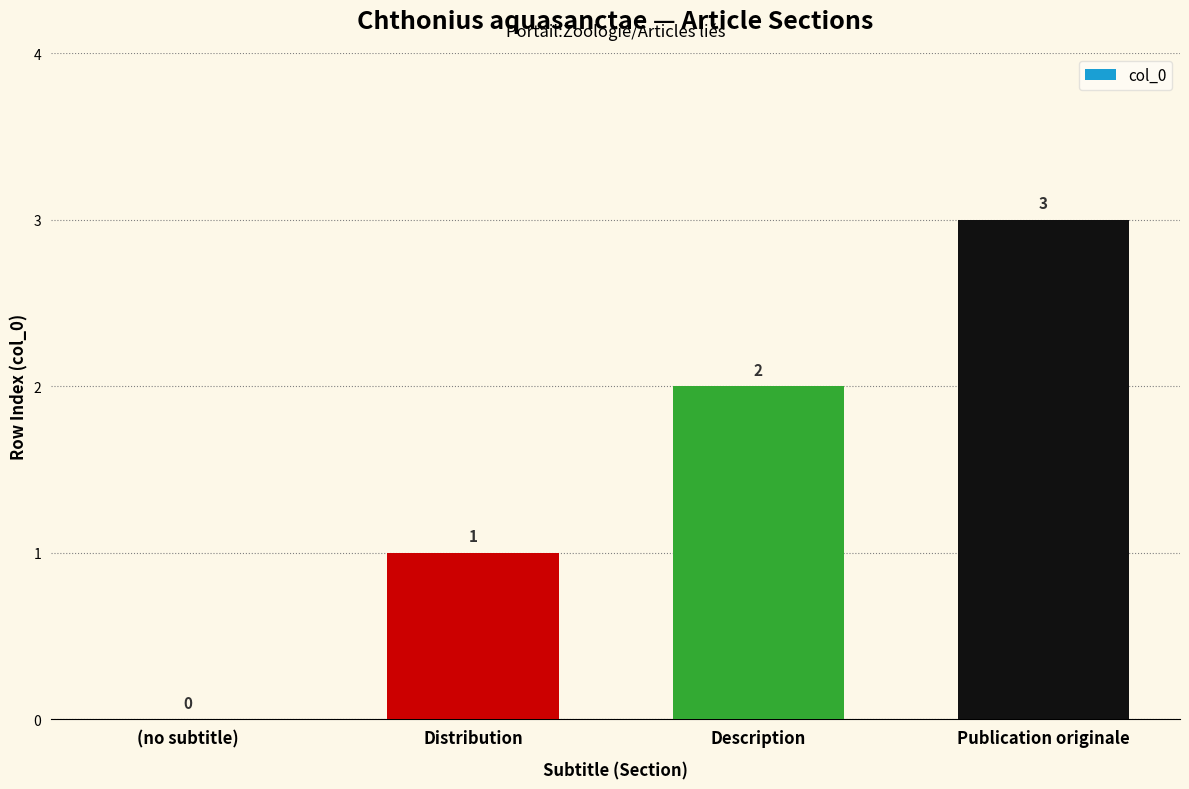

What is the sum of all values?

6